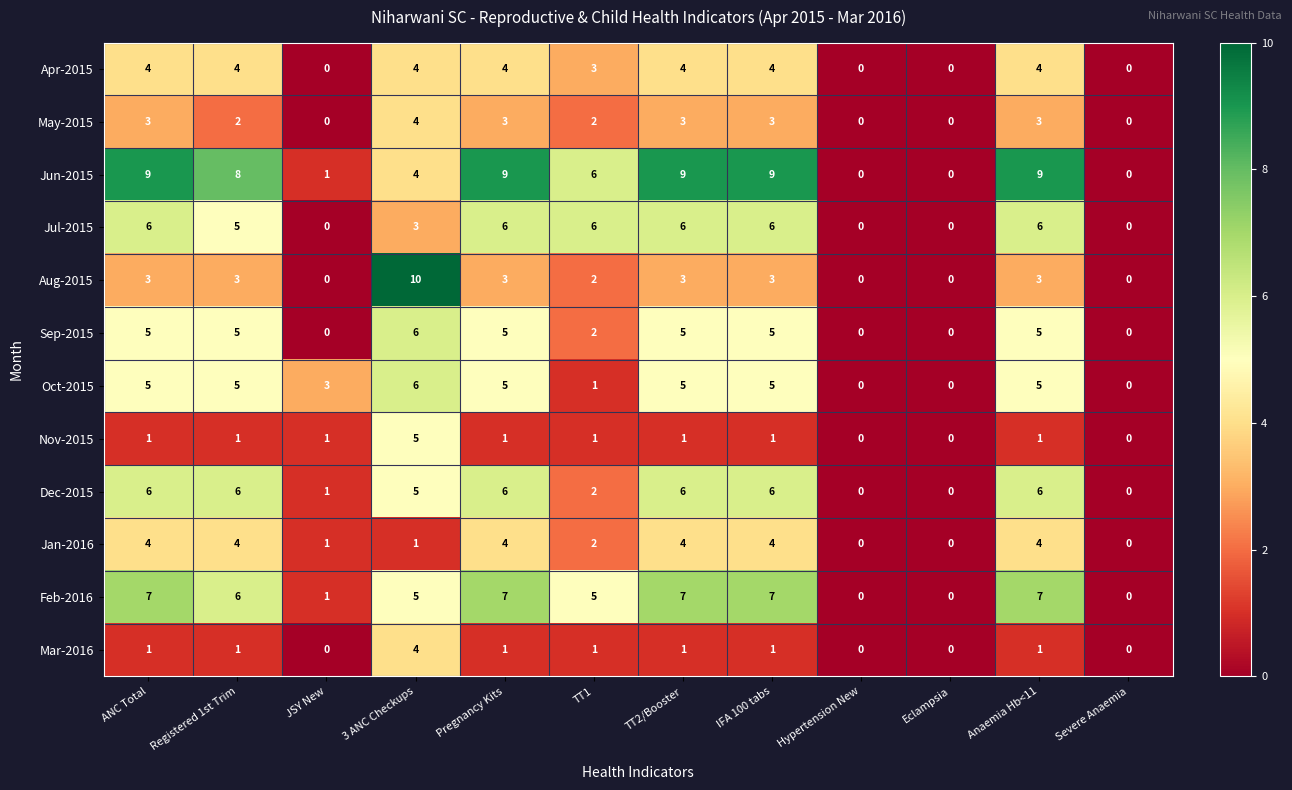

Which series has the widest spread of values?

Aug-2015